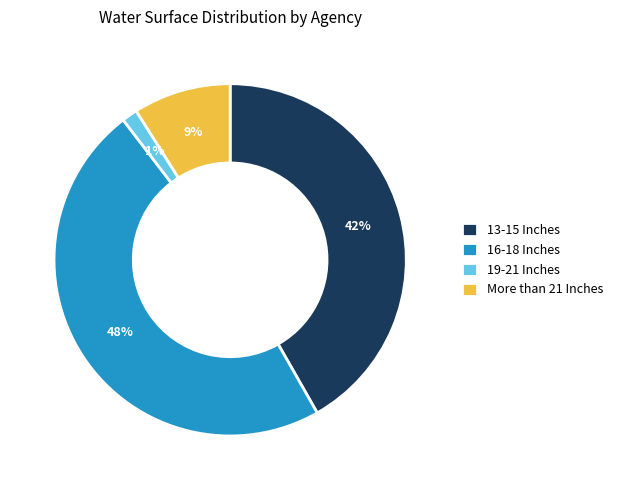

What is the smallest slice in the pie chart?

19-21 Inches